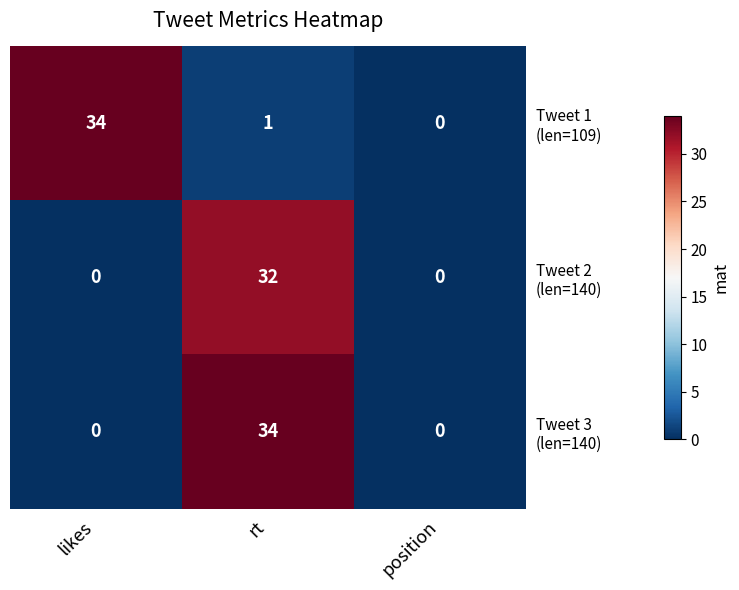

What is the total value across all series at rt?

67